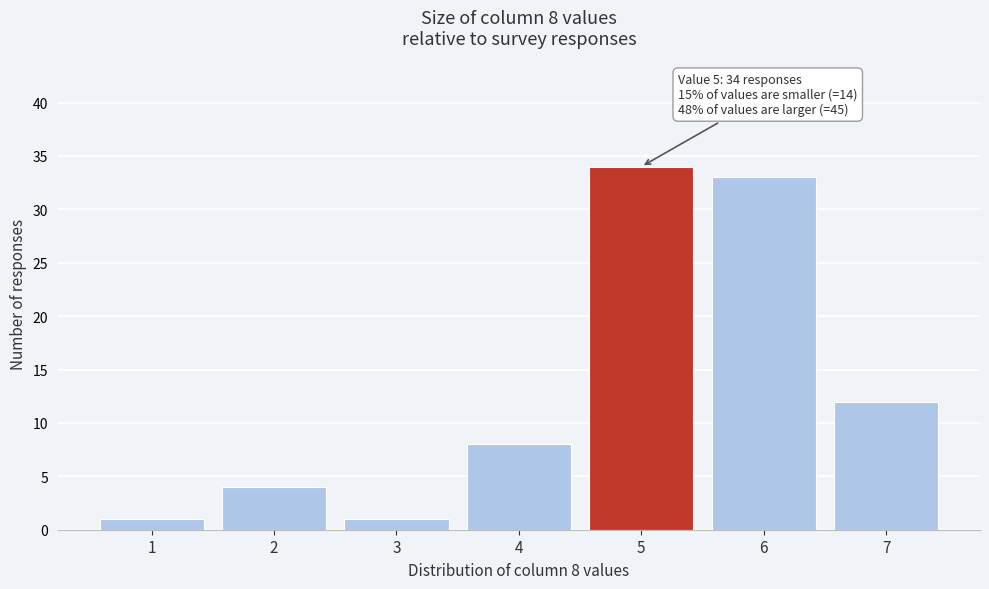

Which range on the x-axis has the tallest bar?

4.5 to 5.5